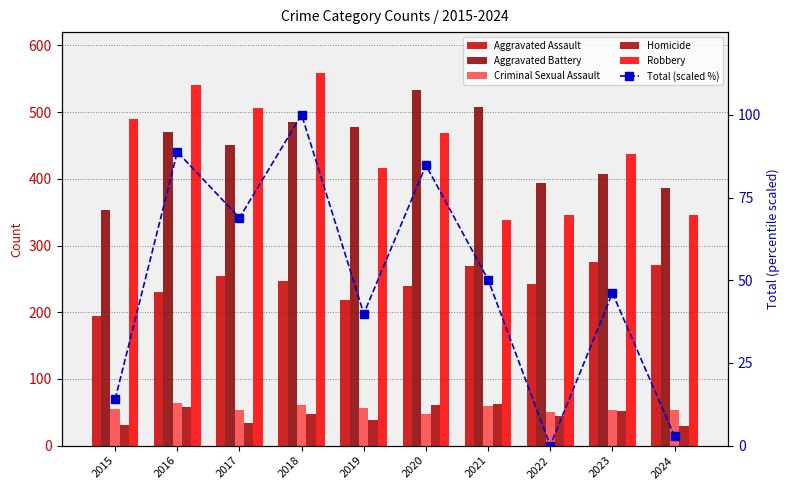

Reading left to right, what are all the values shown in this chart?

Aggravated Assault: 2015=194.0	2016=230.0	2017=255.0	2018=247.0	2019=219.0	2020=239.0	2021=270.0	2022=243.0	2023=276.0	2024=271.0
Aggravated Battery: 2015=353.0	2016=470.0	2017=451.0	2018=485.0	2019=477.0	2020=533.0	2021=507.0	2022=394.0	2023=407.0	2024=387.0
Criminal Sexual Assault: 2015=55.0	2016=64.0	2017=53.0	2018=61.0	2019=56.0	2020=48.0	2021=60.0	2022=50.0	2023=54.0	2024=53.0
Homicide: 2015=31.0	2016=58.0	2017=34.0	2018=47.0	2019=38.0	2020=61.0	2021=63.0	2022=45.0	2023=52.0	2024=30.0
Robbery: 2015=490.0	2016=541.0	2017=506.0	2018=559.0	2019=416.0	2020=469.0	2021=339.0	2022=346.0	2023=437.0	2024=346.0
Total (scaled %): 2015=14.0	2016=88.8	2017=68.8	2018=100.0	2019=39.9	2020=84.7	2021=50.2	2022=0.0	2023=46.1	2024=2.8